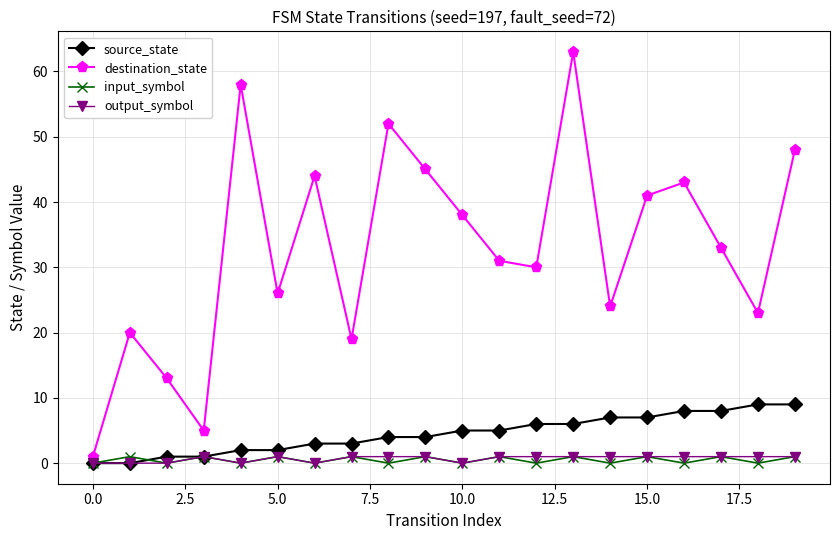

Which series has the widest spread of values?

destination_state